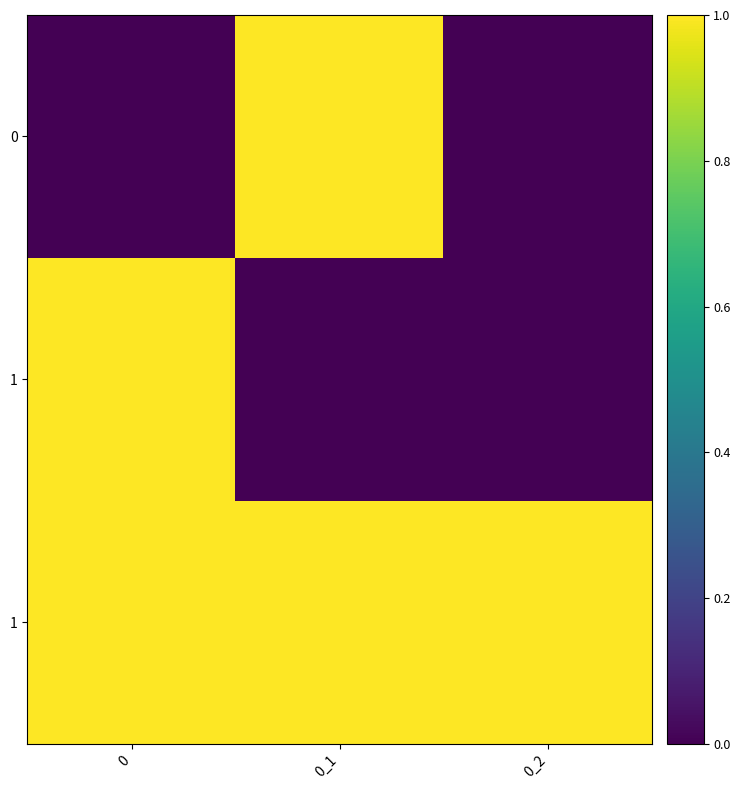

What is the difference between the highest and lowest values at 0_2?

1